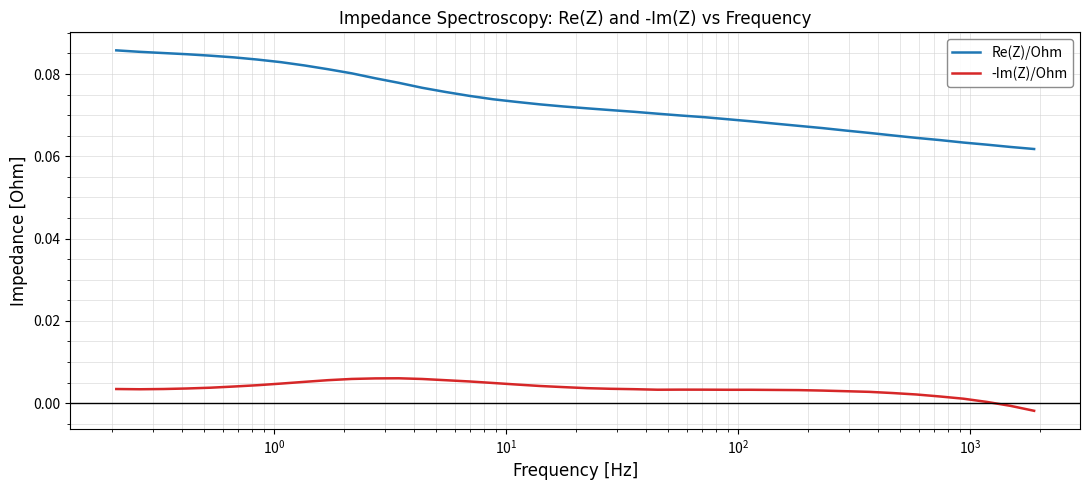

In -Im(Z)/Ohm, how many points are higher than both neighbors (excluding endpoints)?

2